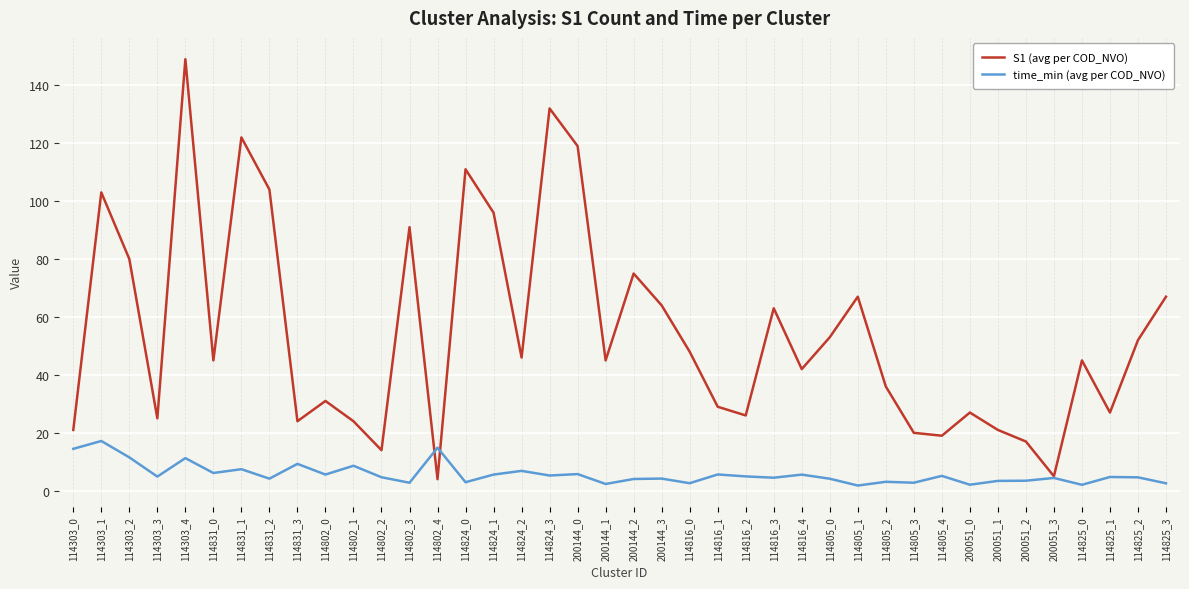

The S1 (avg per COD_NVO) series shows 19.0 at 114805_4. True or false?

True